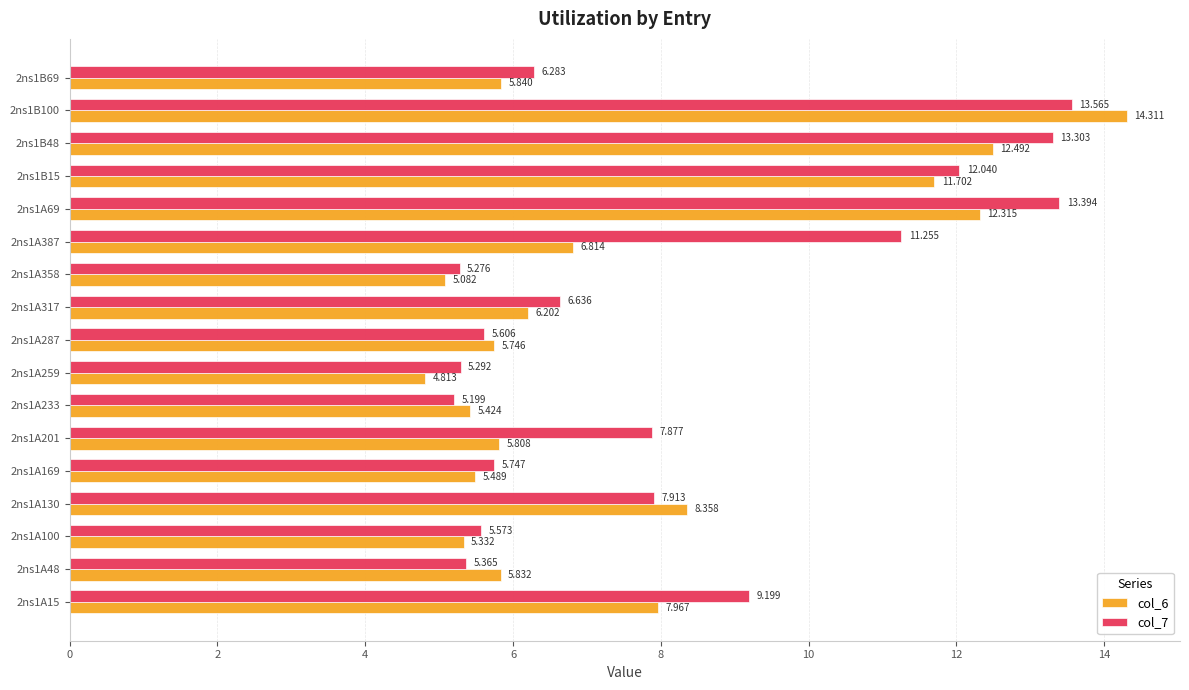

Is the value of col_7 at 2ns1A358 greater than the value of col_6 at 2ns1A259?

Yes